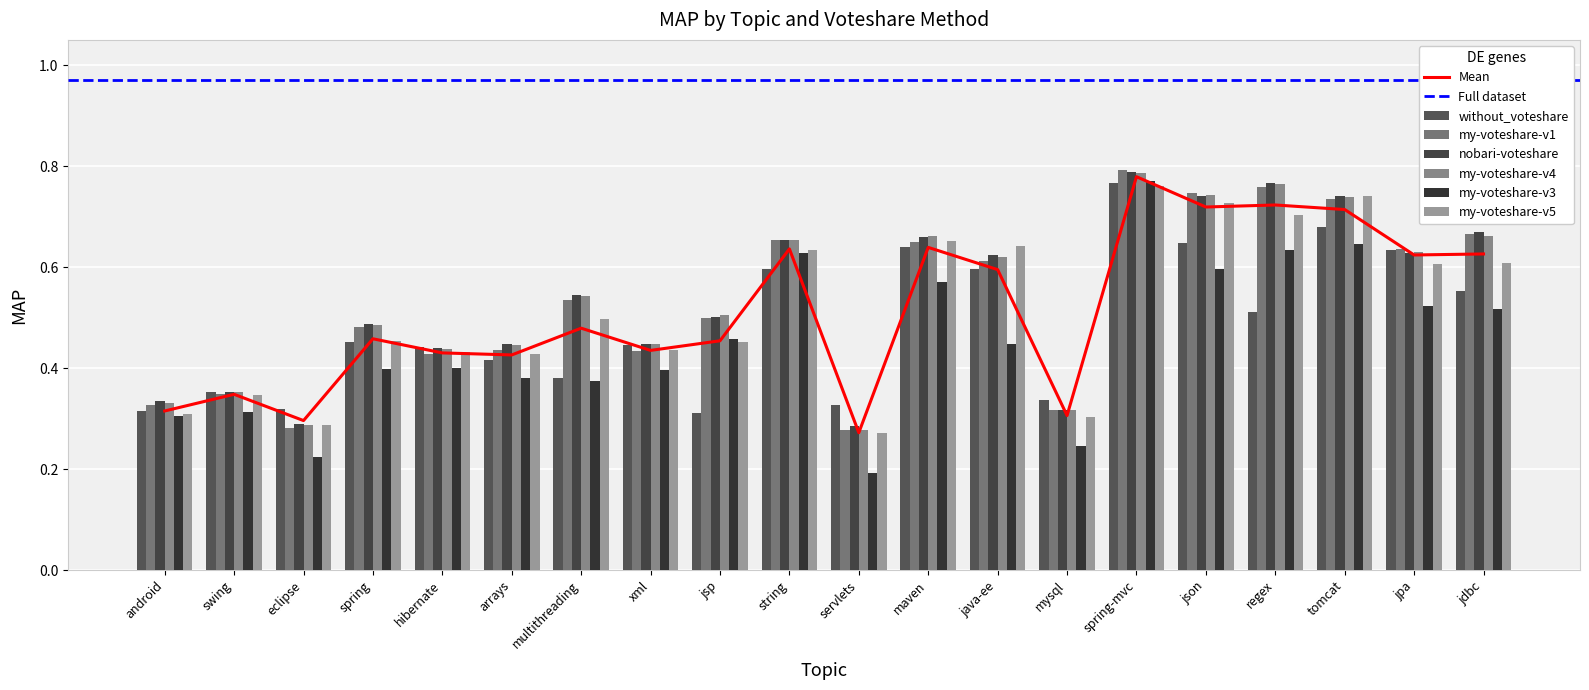

Between maven and swing, which is larger?

maven